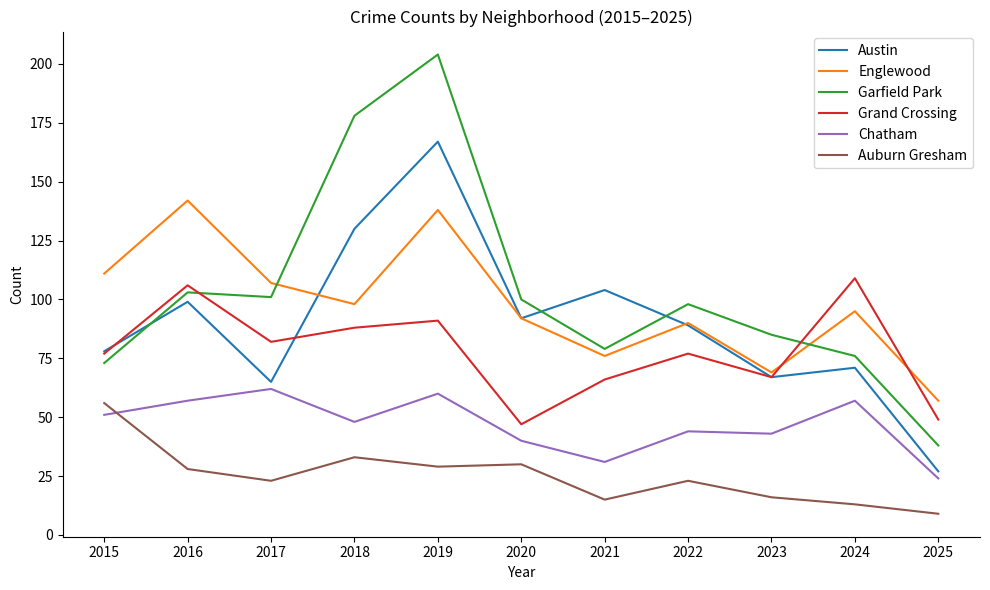

What is the spread (max minus min) of values at 2023?

69